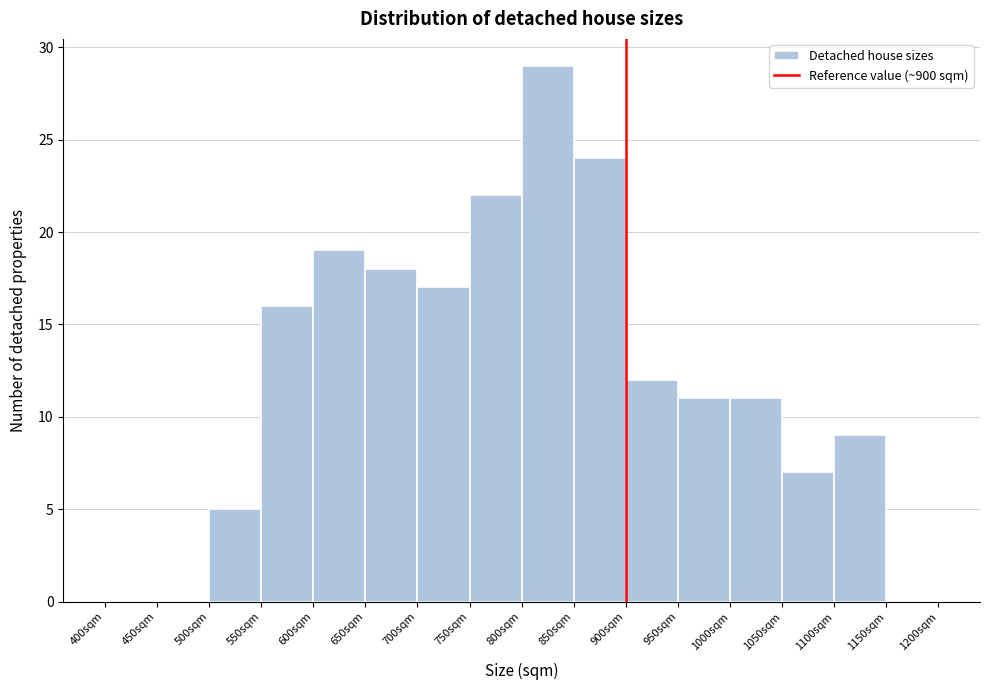

Reading left to right, list every bar in this chart as the range it spans on the x-axis followed by its height. The values are not printed on the chart, so give them approximately, as read against the axis.

400 to 450: 0
450 to 500: 0
500 to 550: 5
550 to 600: 16
600 to 650: 19
650 to 700: 18
700 to 750: 17
750 to 800: 22
800 to 850: 29
850 to 900: 24
900 to 950: 12
950 to 1000: 11
1000 to 1050: 11
1050 to 1100: 7
1100 to 1150: 9
1150 to 1200: 0